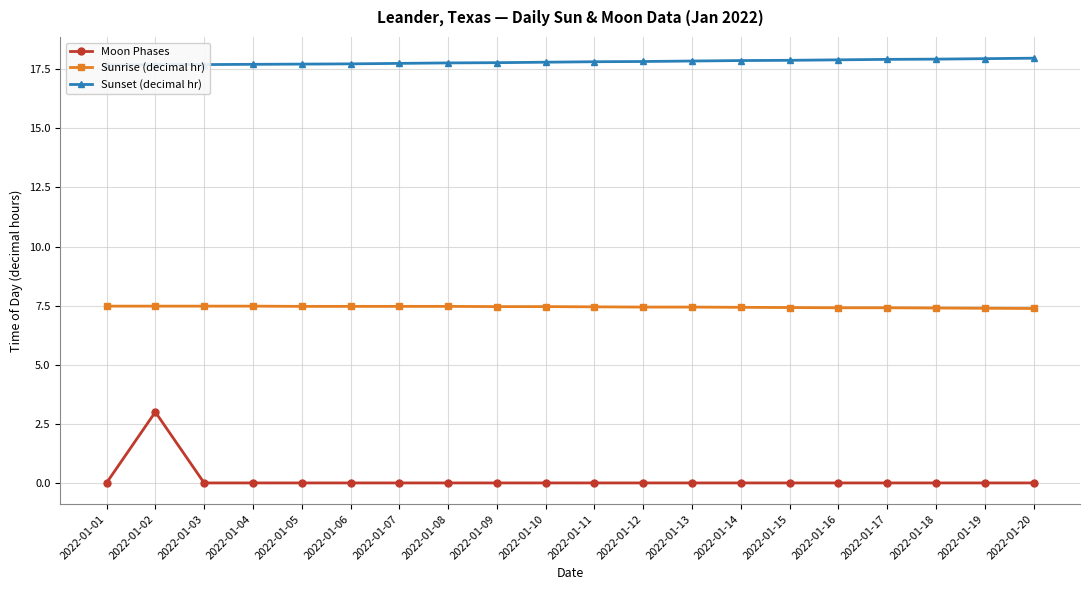

List the series in order of their peak value, lowest first.

Moon Phases, Sunrise (decimal hr), Sunset (decimal hr)